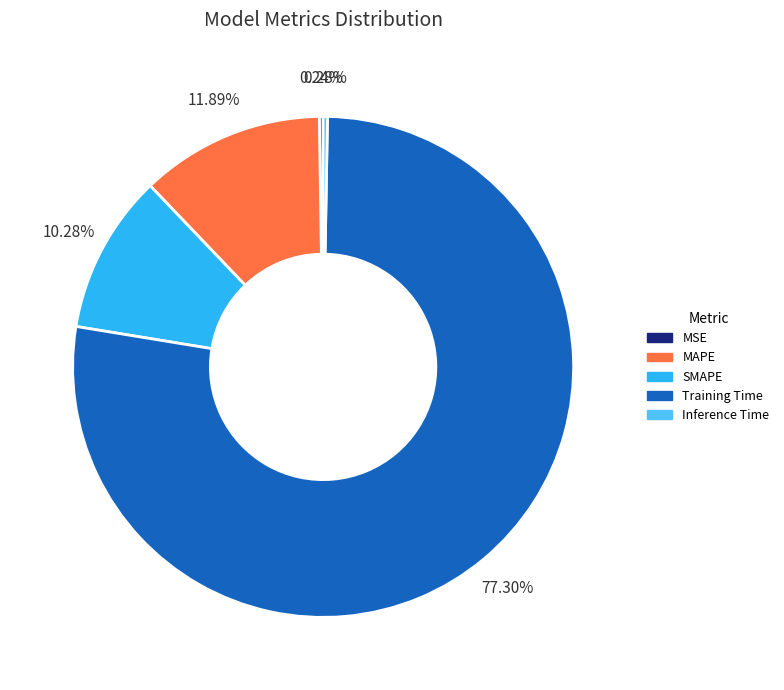

Which has a higher value, MAPE or SMAPE?

MAPE